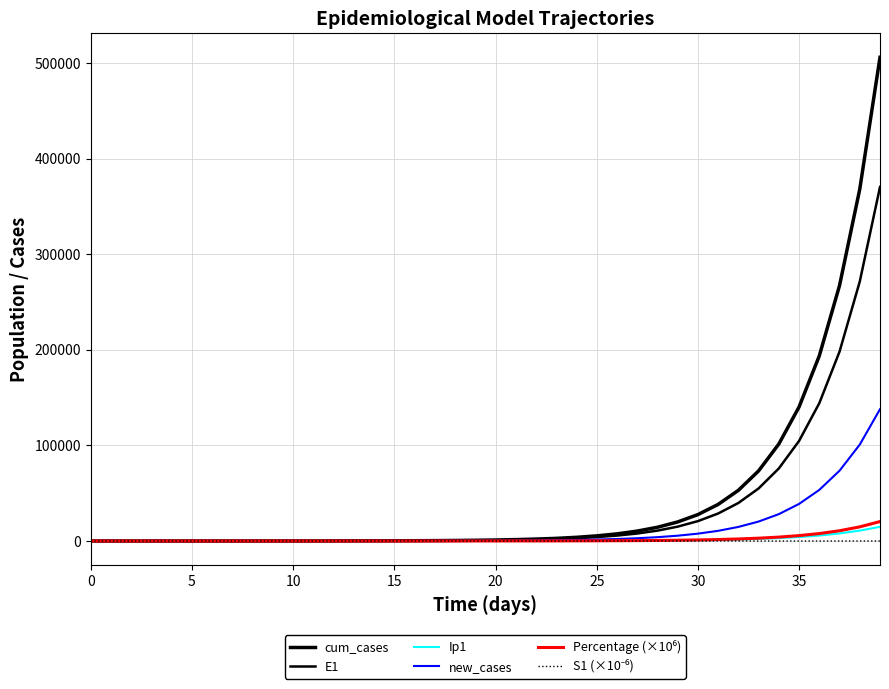

What is the label of the 24th point from the left?

23